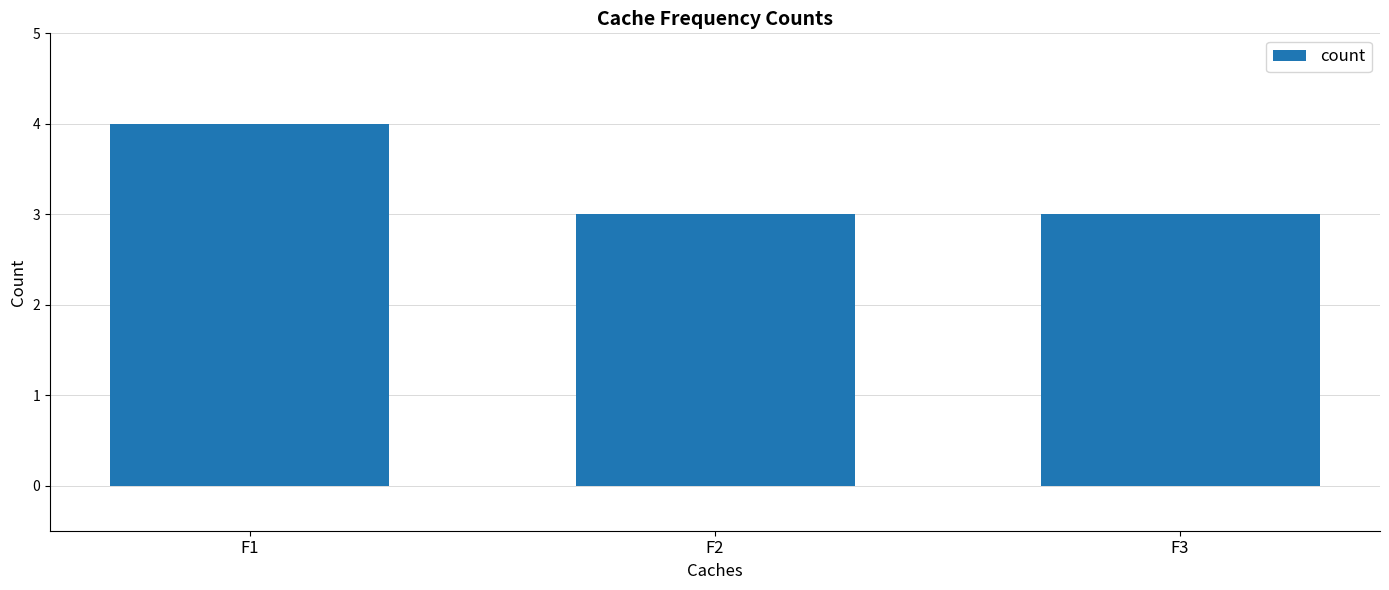

Is it true that the value at F1 is 6?

False